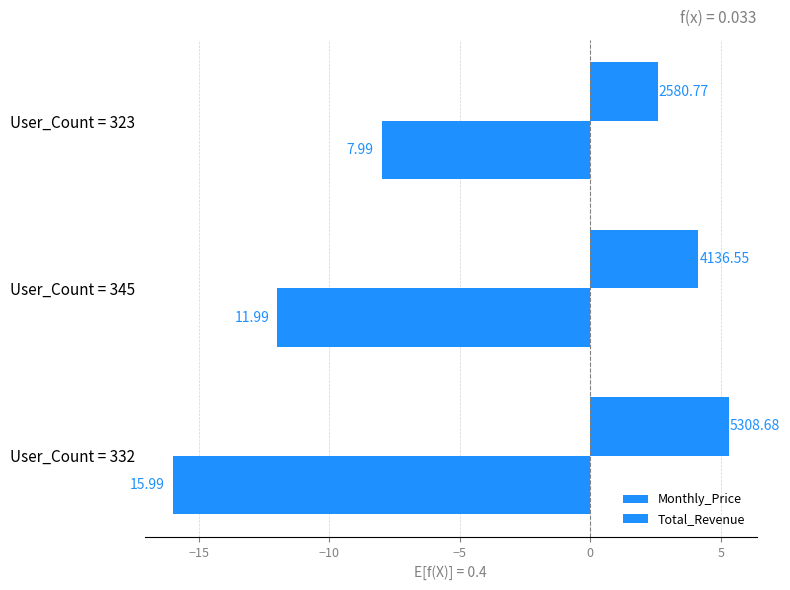

Reading right to left, what are all the values shown in this chart?

Monthly_Price: -16.0	-12.0	-8.0
Total_Revenue: 5.3	4.1	2.6